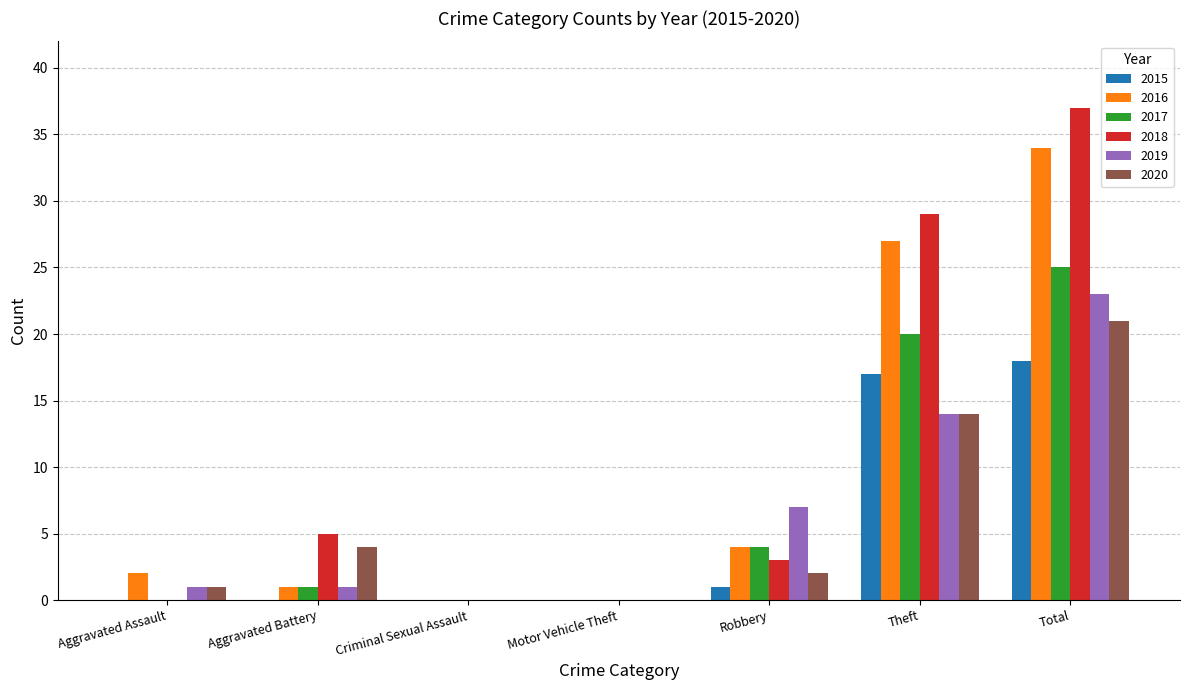

The value of 2020 at Motor Vehicle Theft is 13. True or false?

False